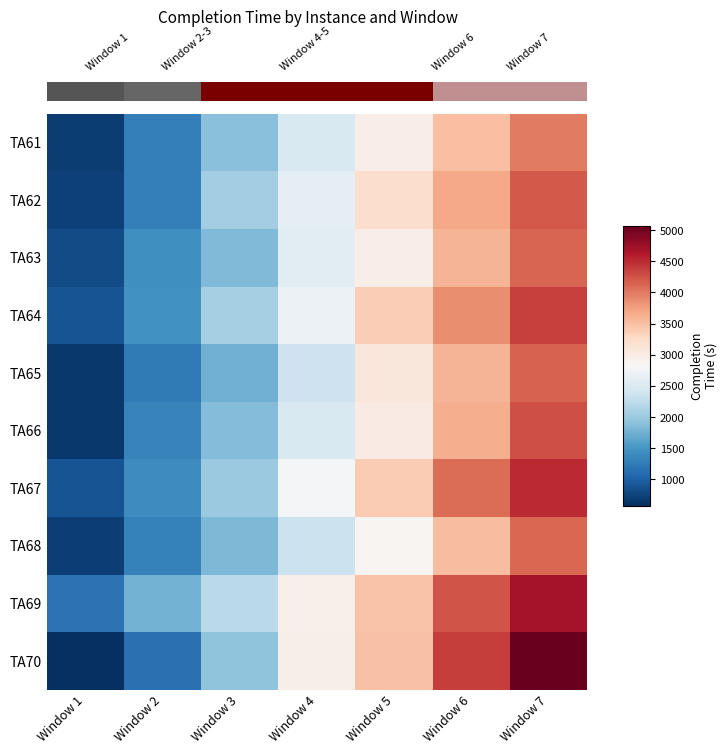

Between Window 4 and Window 6, which is larger?

Window 6